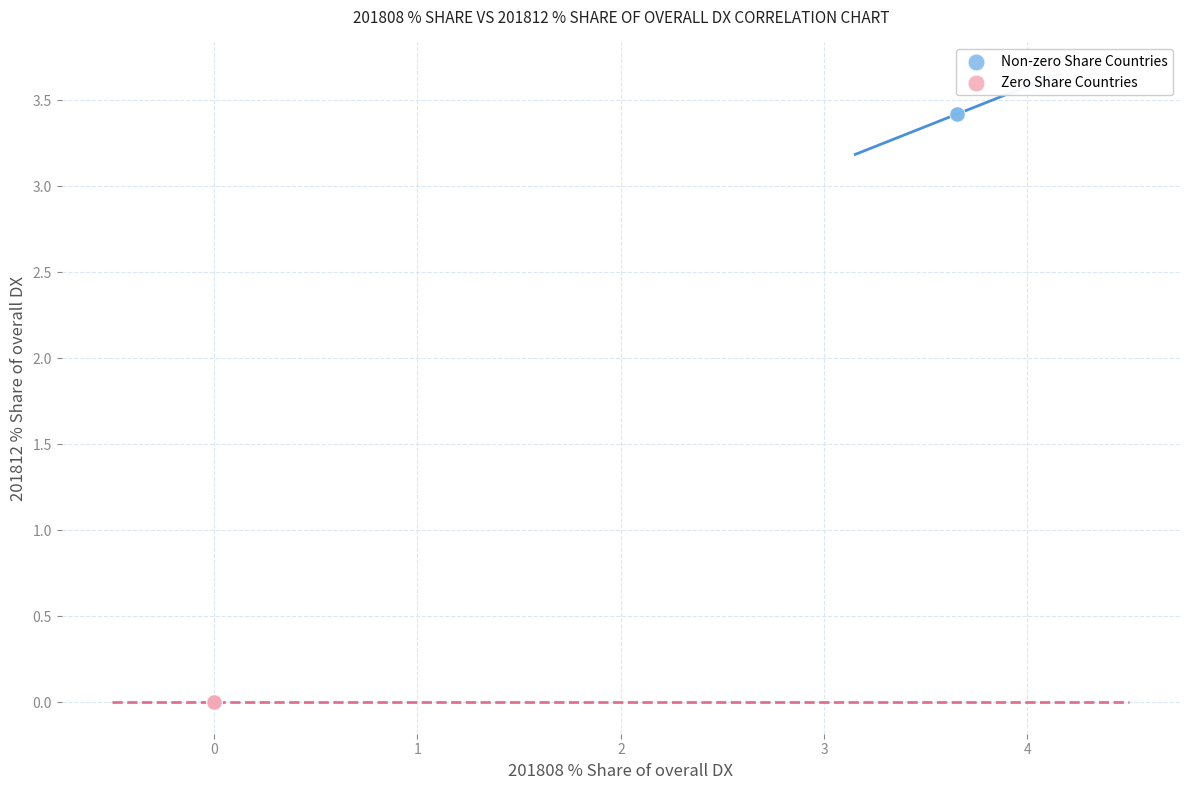

What are all the series names shown in the legend?

Non-zero Share Countries, Zero Share Countries